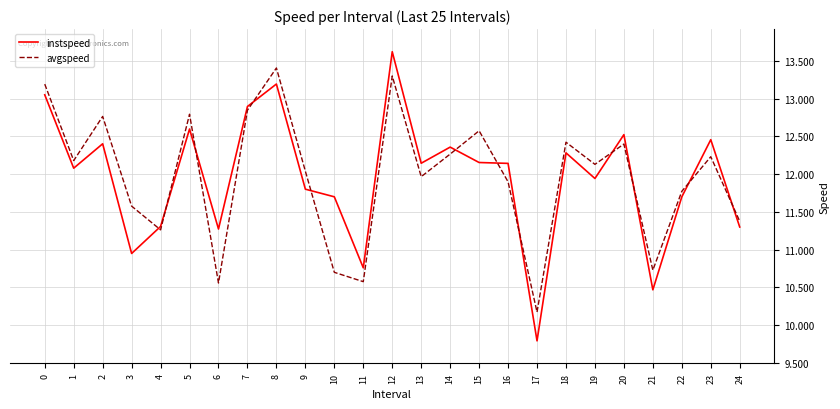

At which label does avgspeed reach its peak?

8